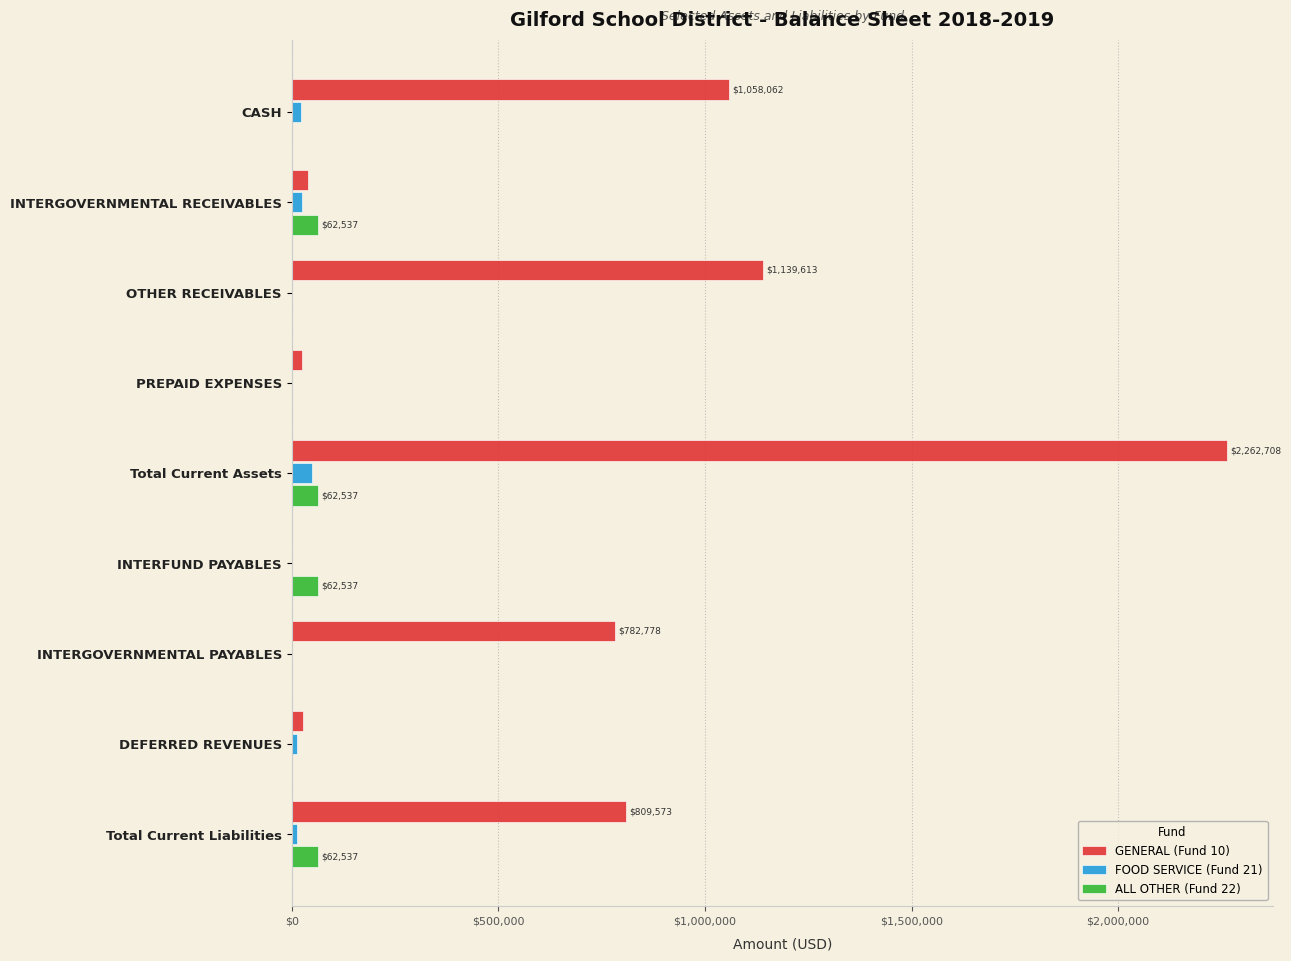

At which label is GENERAL (Fund 10) closest to 1131353?

OTHER RECEIVABLES